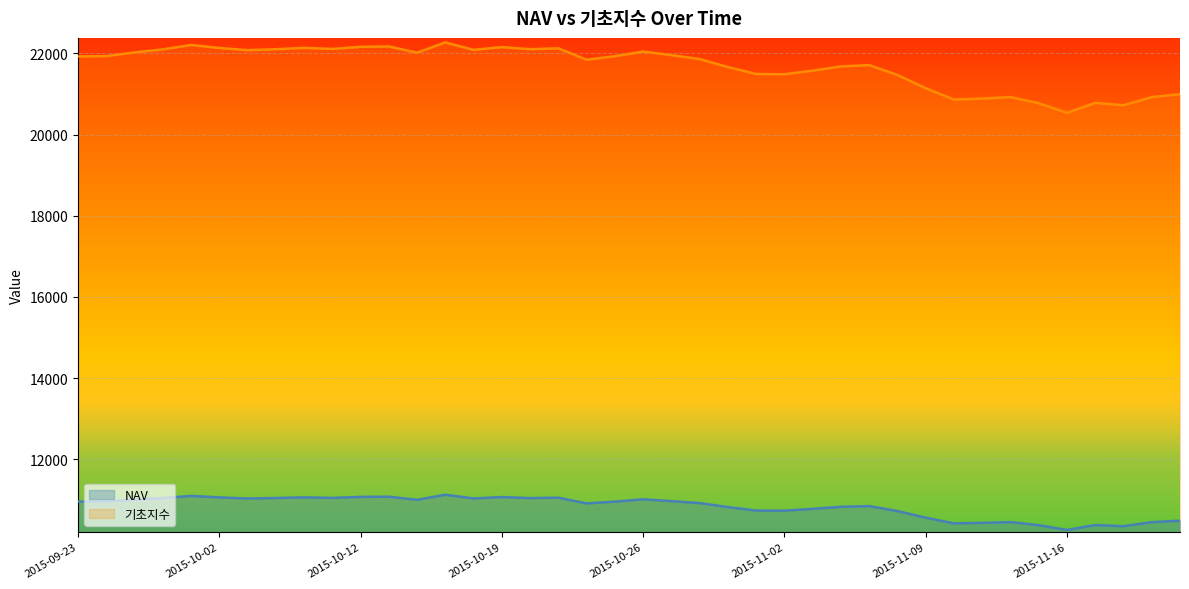

List the labels in order of 기초지수 value, smallest first.

2015-11-16, 2015-11-18, 2015-11-13, 2015-11-17, 2015-11-10, 2015-11-11, 2015-11-19, 2015-11-12, 2015-11-20, 2015-11-09, 2015-11-06, 2015-11-02, 2015-10-30, 2015-11-03, 2015-10-29, 2015-11-04, 2015-11-05, 2015-10-22, 2015-10-28, 2015-09-23, 2015-10-23, 2015-09-24, 2015-10-27, 2015-10-14, 2015-09-25, 2015-10-26, 2015-10-05, 2015-10-16, 2015-09-30, 2015-10-06, 2015-10-20, 2015-10-08, 2015-10-21, 2015-10-02, 2015-10-07, 2015-10-19, 2015-10-12, 2015-10-13, 2015-10-01, 2015-10-15